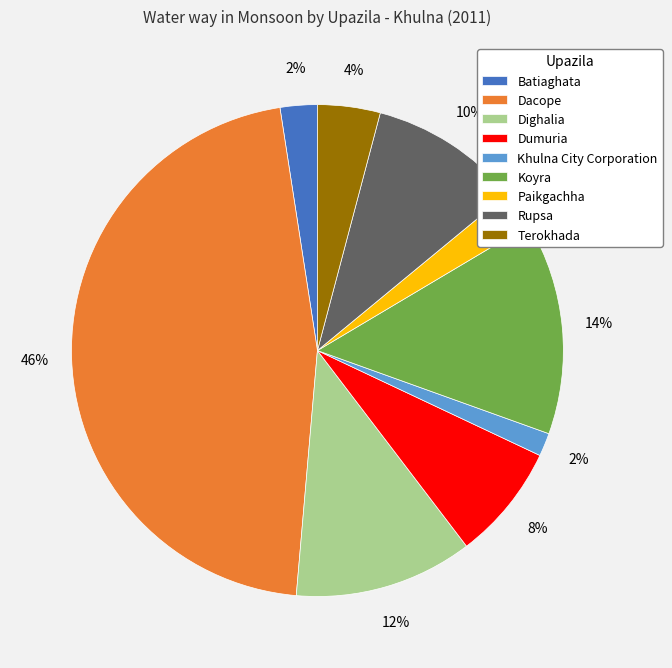

Which slice is the largest?

Dacope